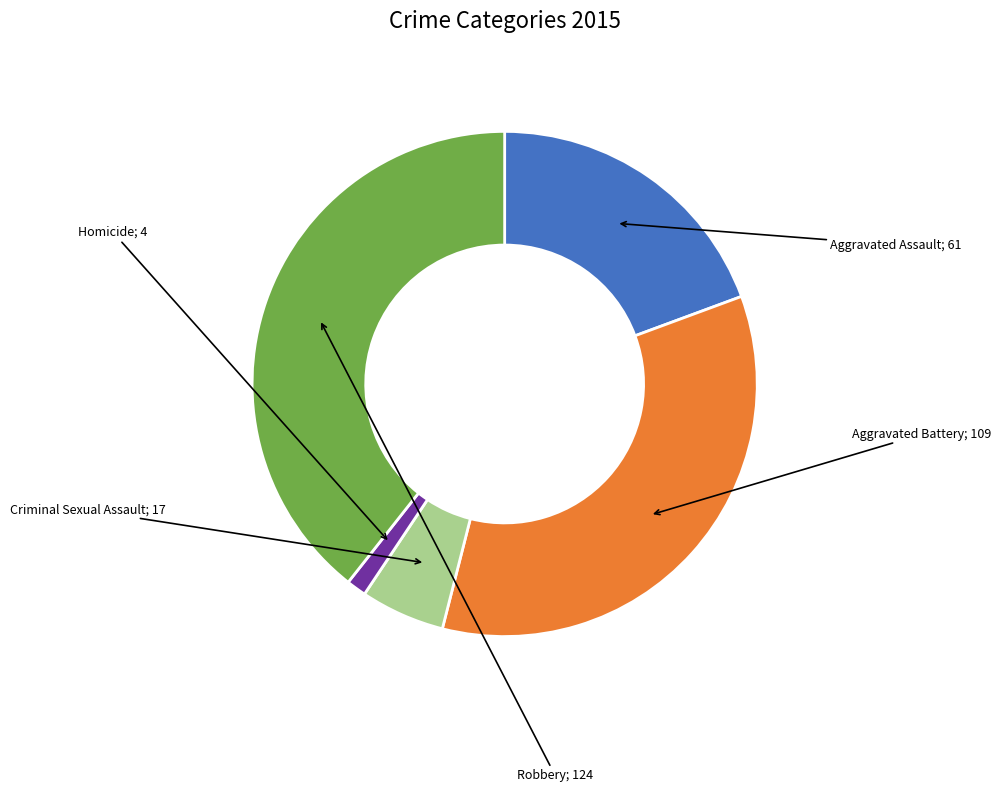

Is there a majority slice in this chart?

No